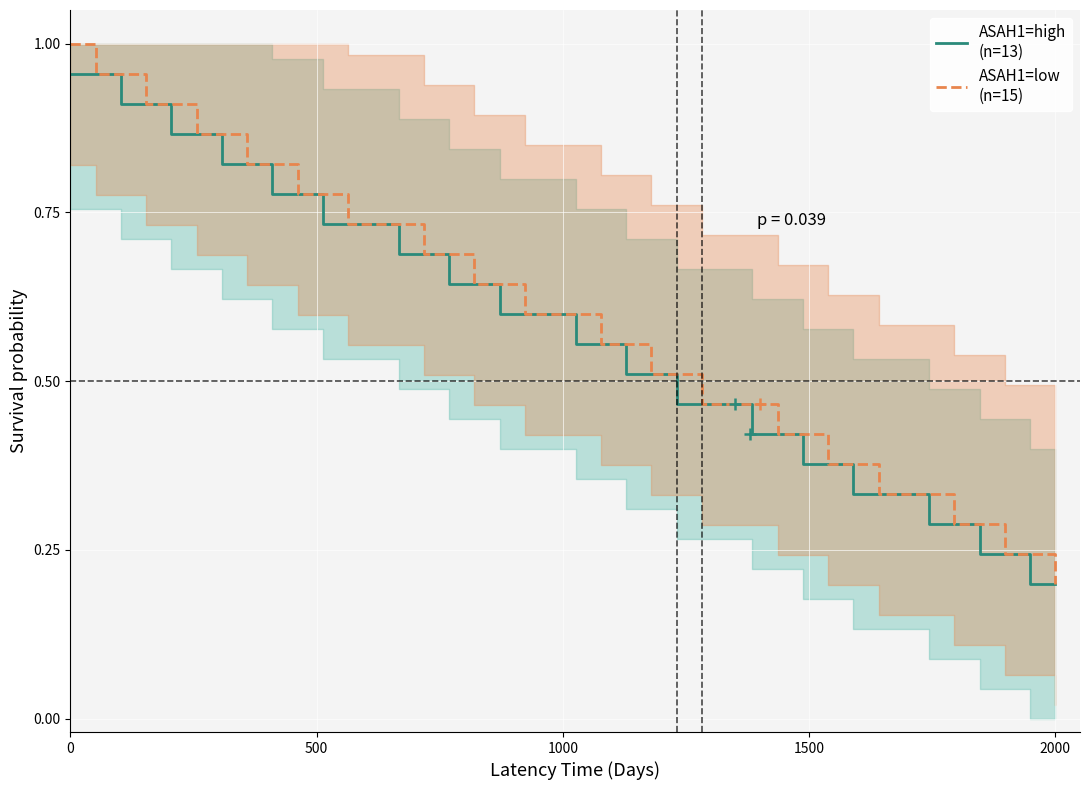

Reading left to right, list all the values displayed in this chart.

ASAH1=high
(n=13): 1.0	1.0	0.9	0.9	0.9	0.9	0.8	0.8	0.8	0.8	0.7	0.7	0.7	0.7	0.7	0.6	0.6	0.6	0.6	0.6	0.6	0.6	0.5	0.5	0.5	0.5	0.5	0.4	0.4	0.4	0.4	0.3	0.3	0.3	0.3	0.3	0.2	0.2	0.2	0.2
ASAH1=low
(n=15): 1.0	1.0	1.0	0.9	0.9	0.9	0.9	0.8	0.8	0.8	0.8	0.7	0.7	0.7	0.7	0.7	0.6	0.6	0.6	0.6	0.6	0.6	0.6	0.5	0.5	0.5	0.5	0.5	0.4	0.4	0.4	0.4	0.3	0.3	0.3	0.3	0.3	0.2	0.2	0.2